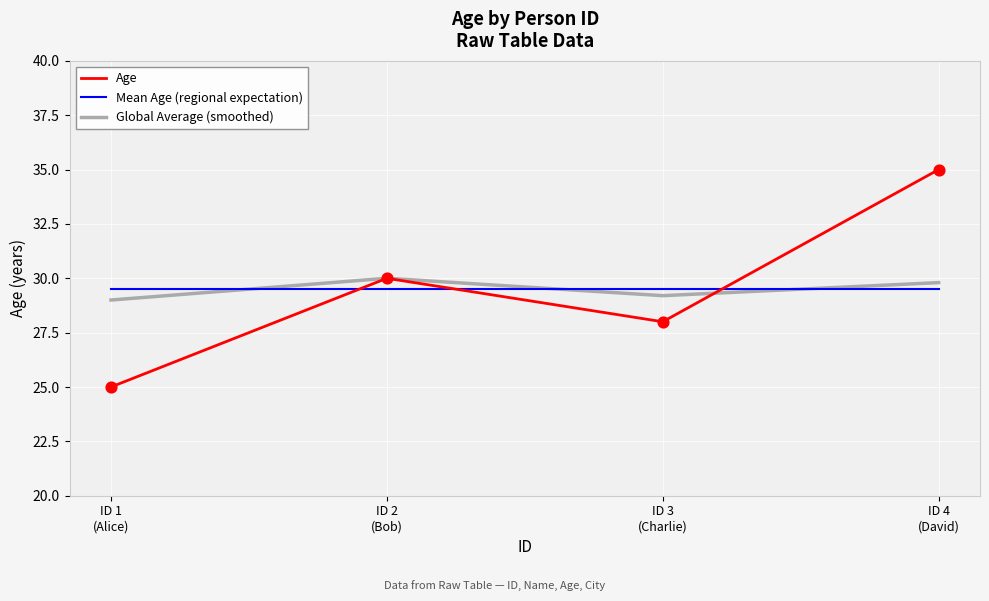

At which category is the sum across all series the highest?

ID 4
(David)